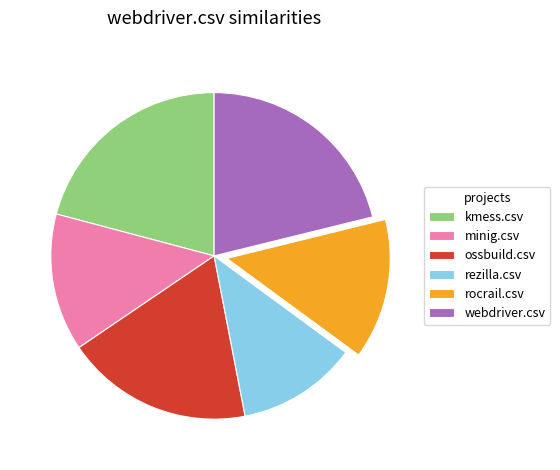

Is the sum of rezilla.csv and webdriver.csv greater than half?

No